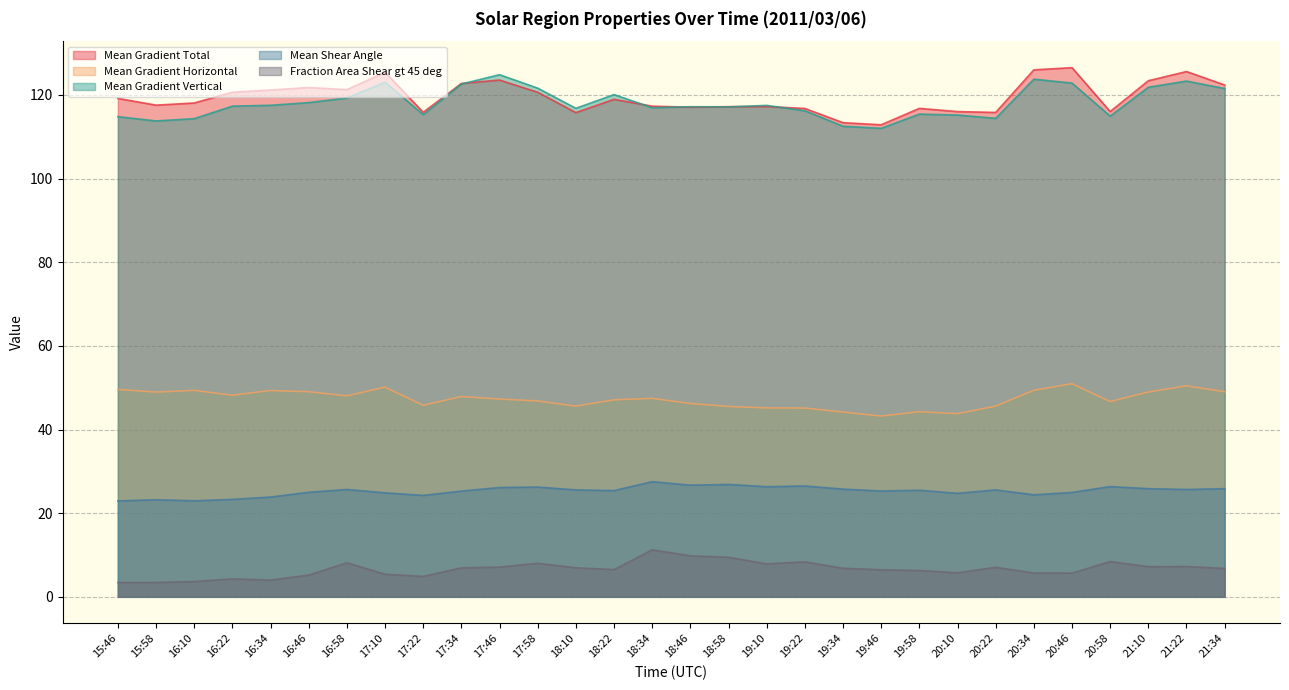

True or false: Mean Gradient Total has a value of 112.8 at 19:46.

True